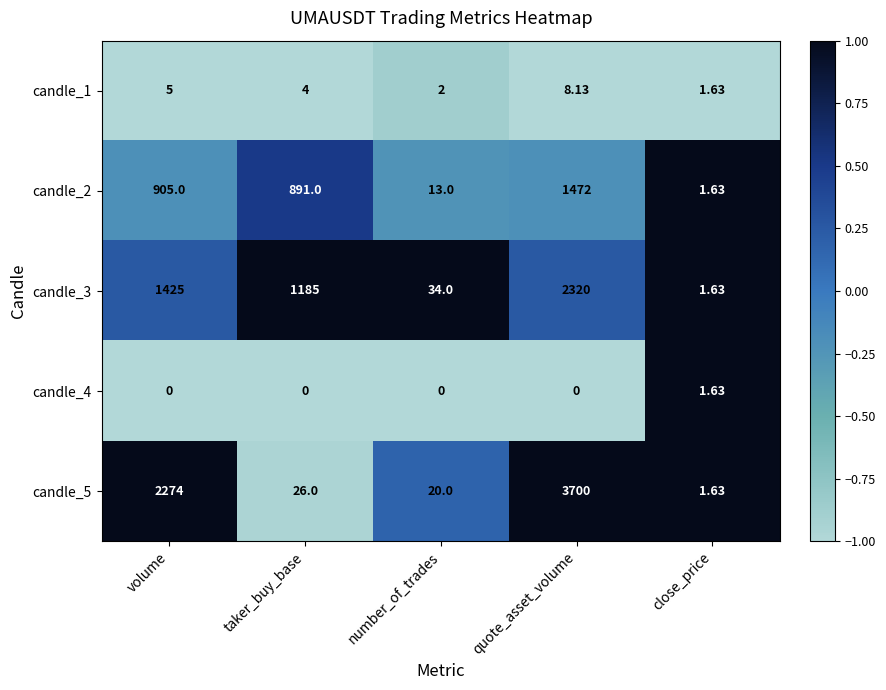

At how many categories does at least one series exceed 0?

5